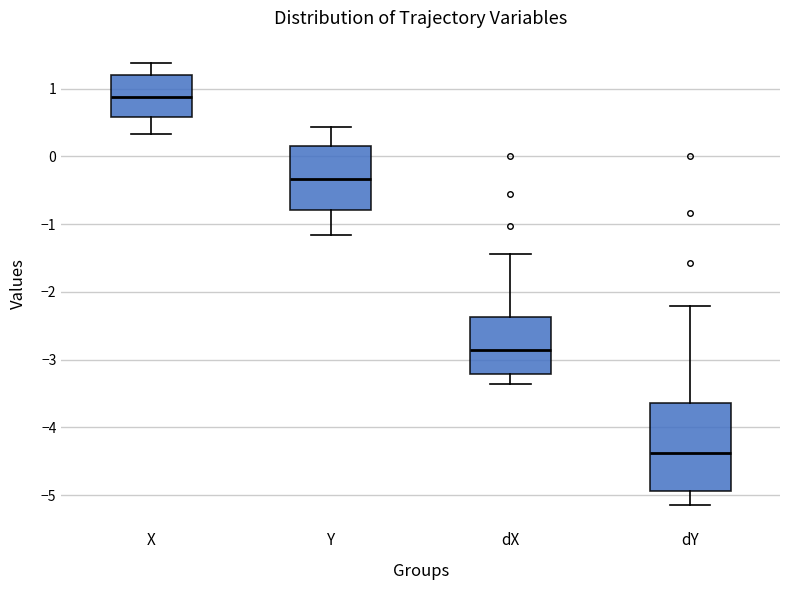

Which box is the tallest, from its lower edge to its upper edge?

dY